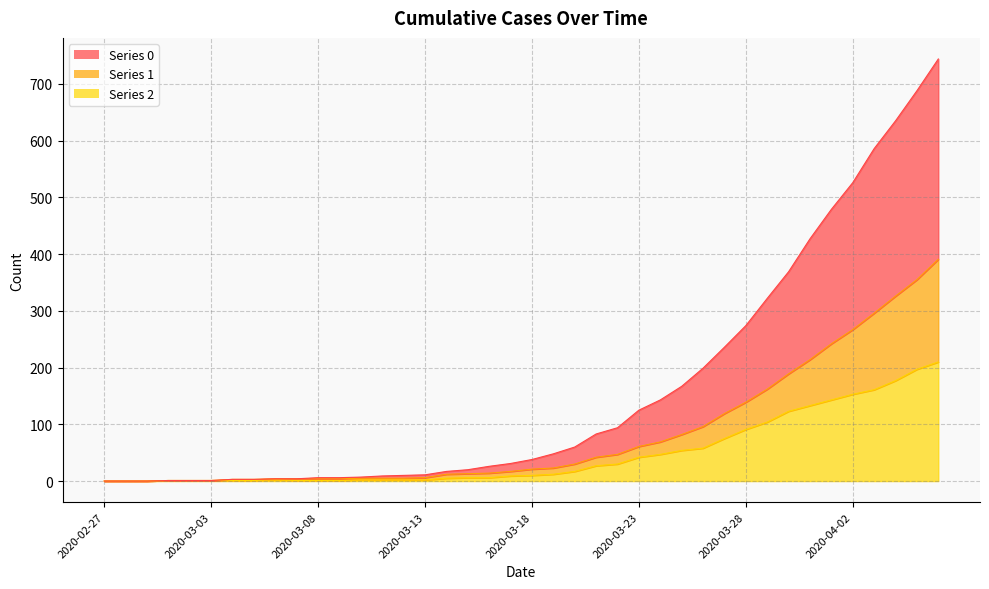

Count the number of data series in this chart.

3